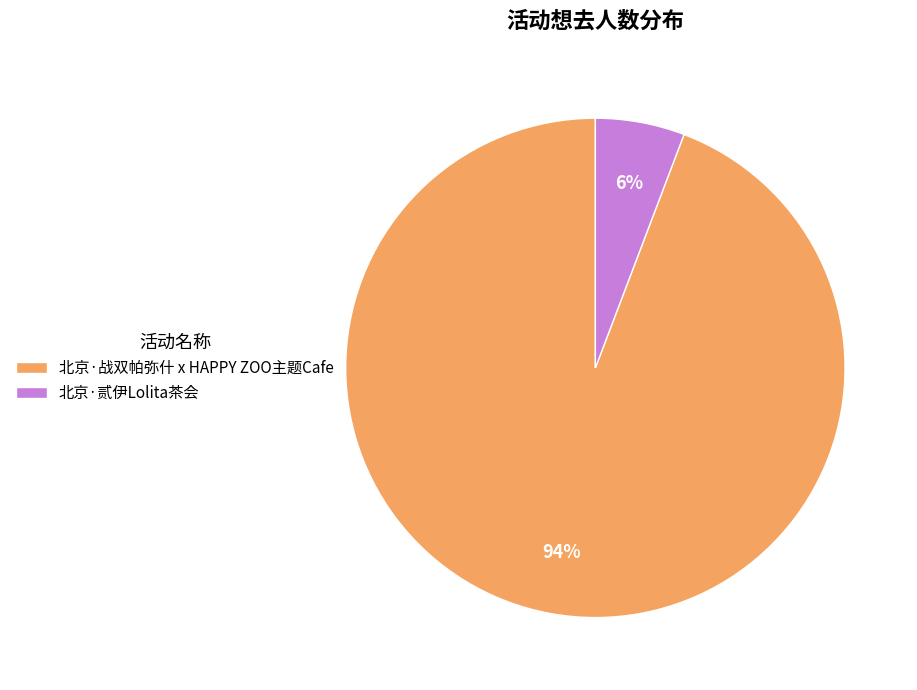

Approximately how many times larger is the value at 北京·贰伊Lolita茶会 compared to 北京·战双帕弥什 x HAPPY ZOO主题Cafe?

0.1